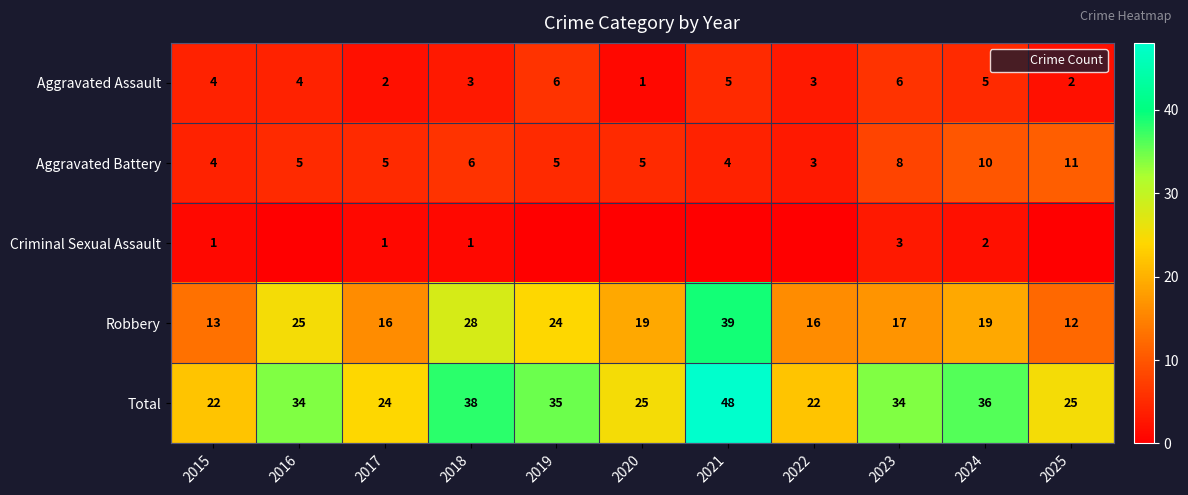

Which category has the highest value in the Aggravated Battery series?

2025